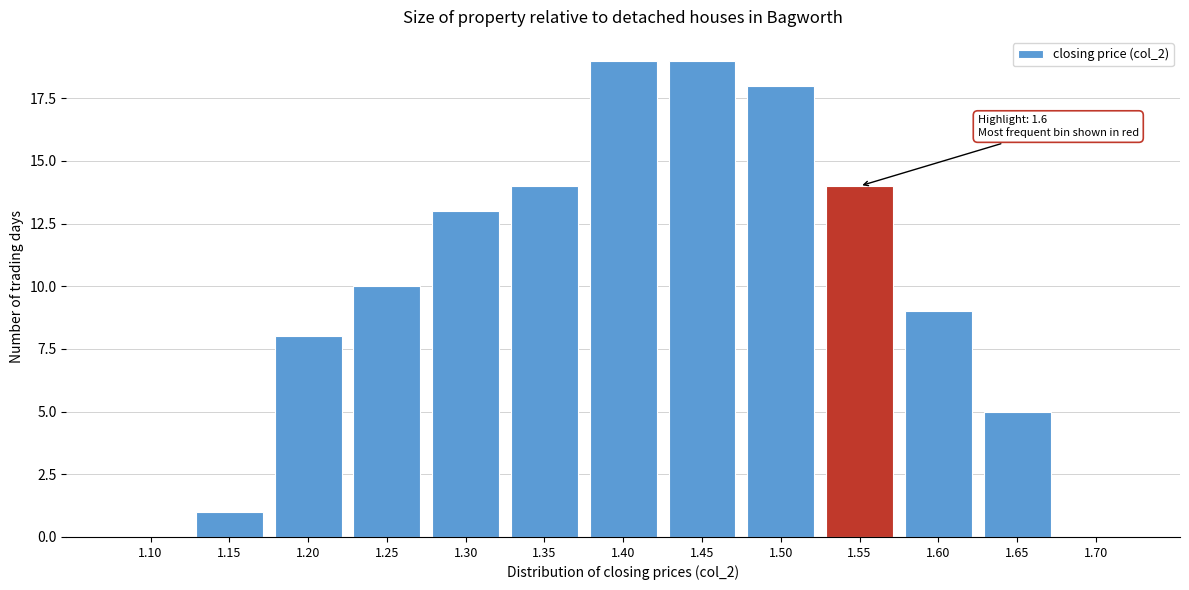

Reading right to left, list all the values displayed in this chart.

1.70=0	1.65=5	1.60=9	1.55=14	1.50=18	1.45=19	1.40=19	1.35=14	1.30=13	1.25=10	1.20=8	1.15=1	1.10=0